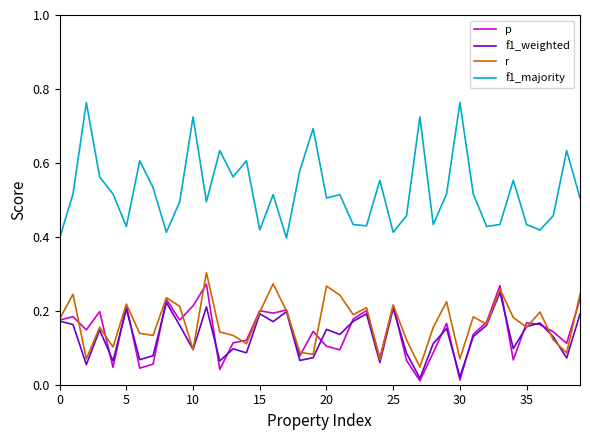

In p, how many points are higher than both neighbors (excluding endpoints)?

13